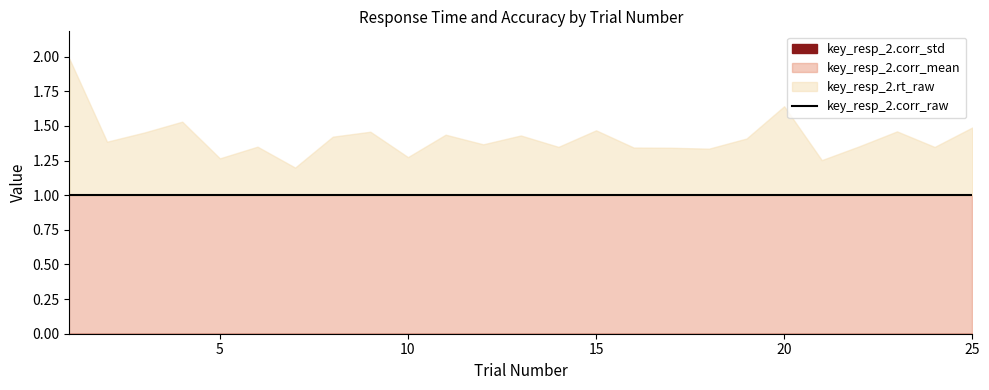

True or false: key_resp_2.corr_std and key_resp_2.corr_mean intersect in this chart.

False